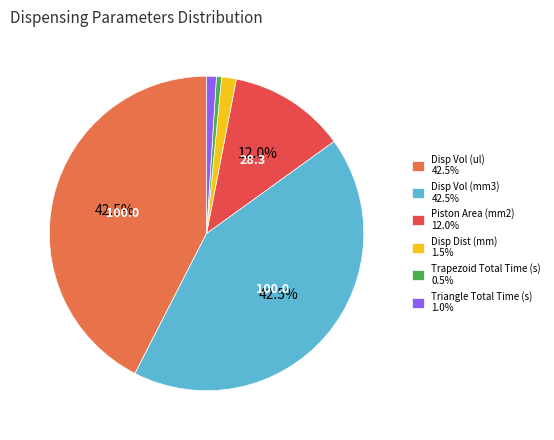

Is there a majority slice in this chart?

No